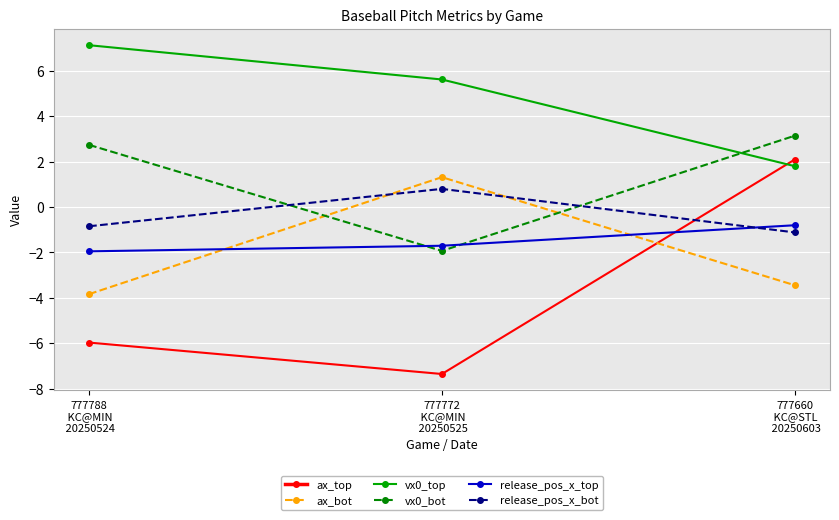

How many lines are shown in the chart?

6